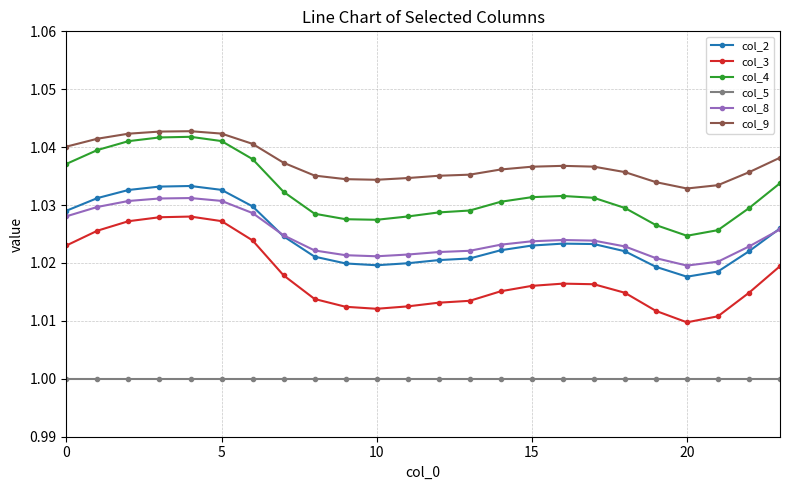

True or false: col_2 has more than 1 points higher than both neighbors.

True